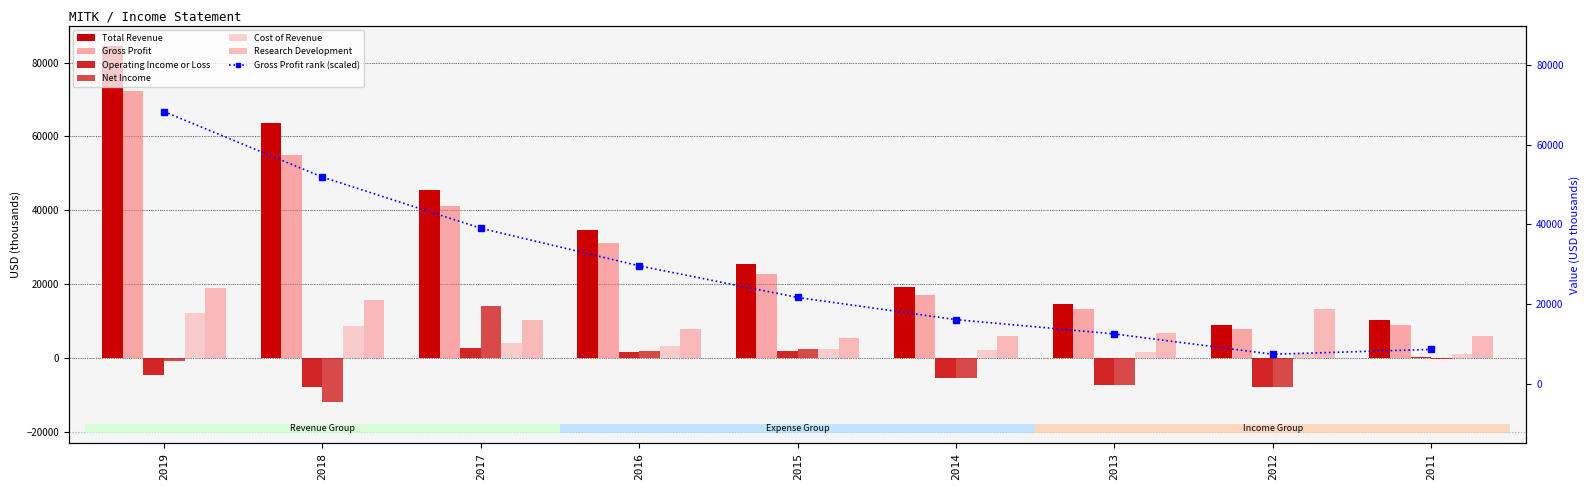

Which series has the largest range (max minus min)?

Total Revenue